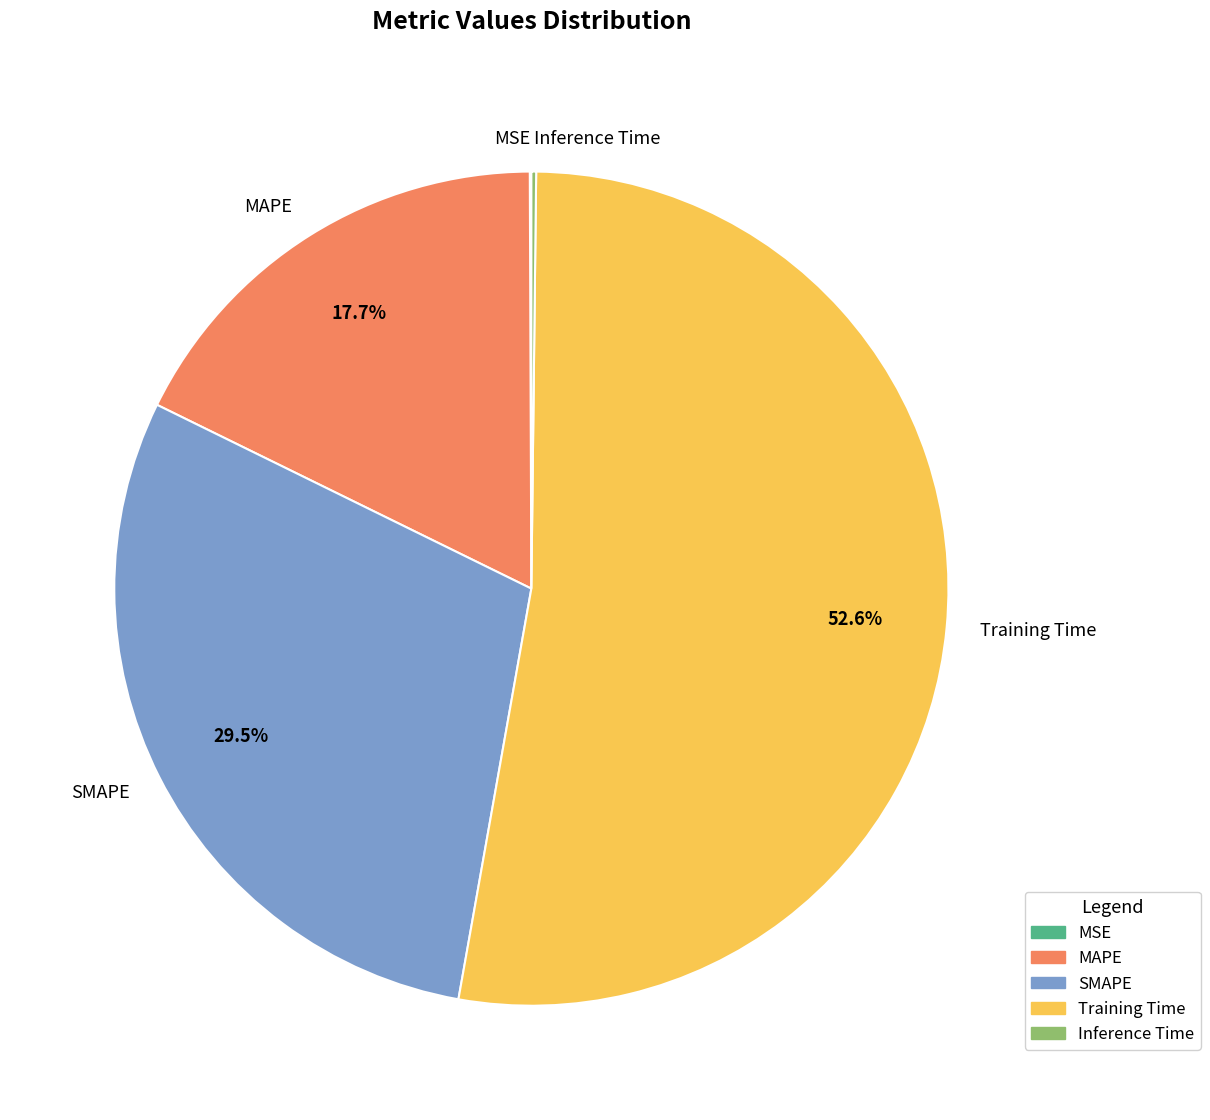

Does Training Time account for over 50% of the chart?

Yes